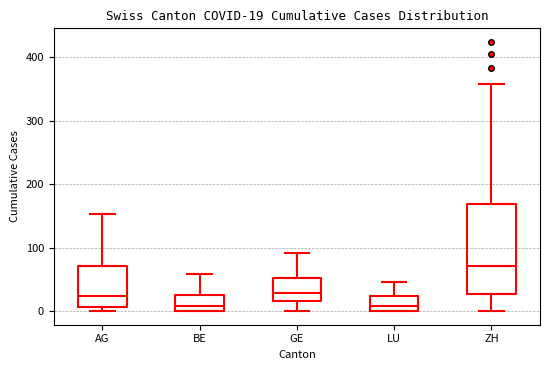

Which box is the tallest, from its lower edge to its upper edge?

ZH